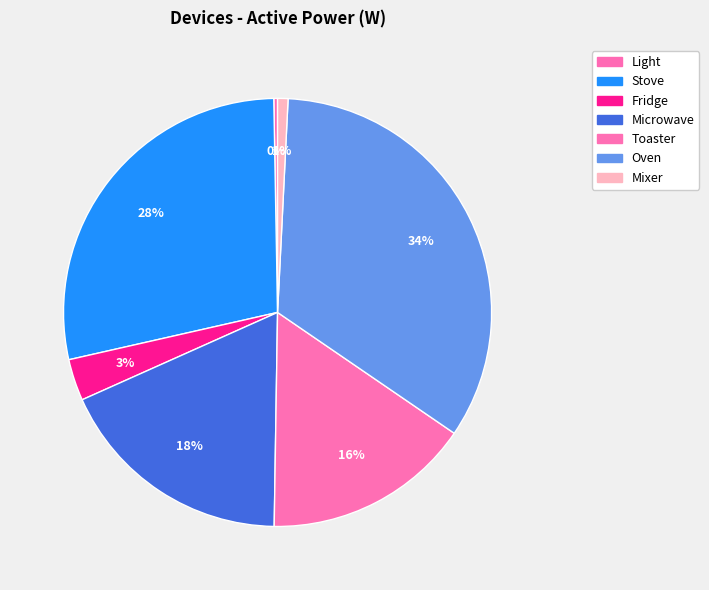

Rank the categories by value from highest to lowest.

Oven, Stove, Microwave, Toaster, Fridge, Mixer, Light